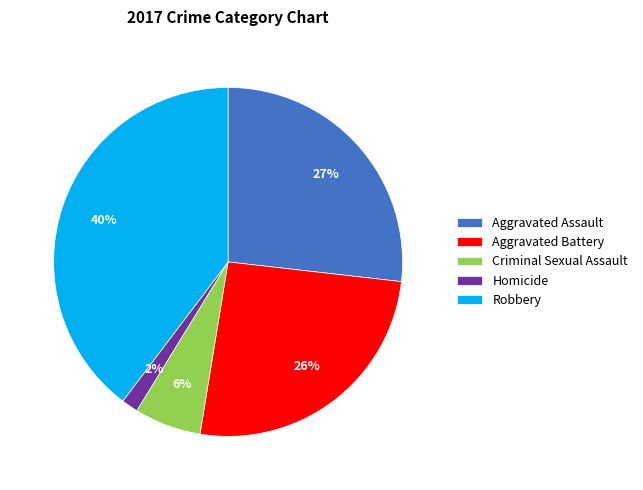

To the nearest percent, what percentage of the pie is Criminal Sexual Assault?

6%